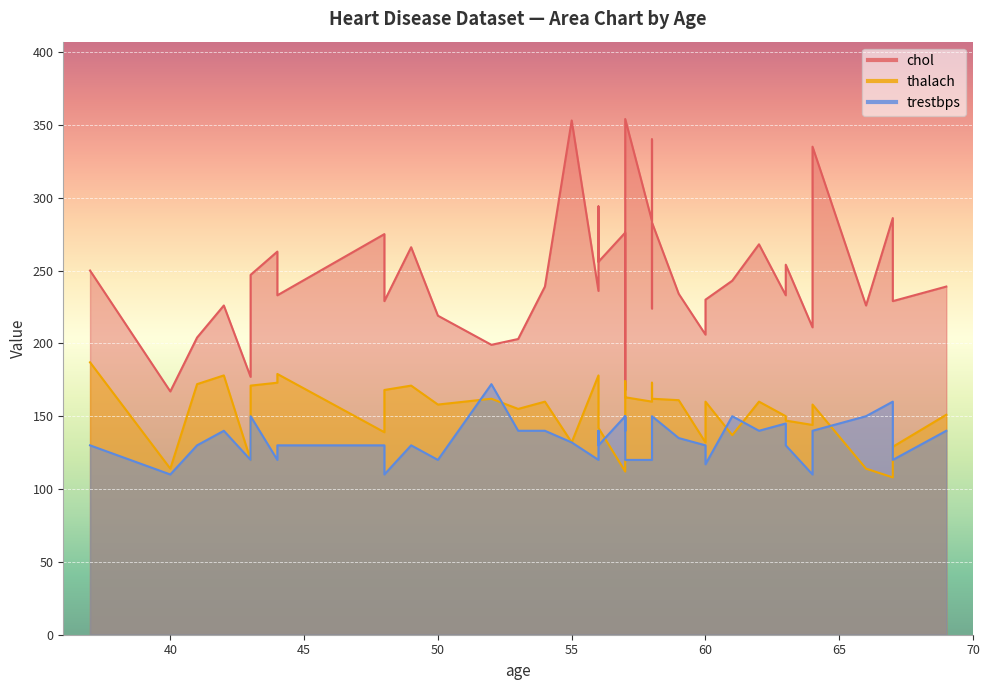

At which category is the sum across all series the highest?

57